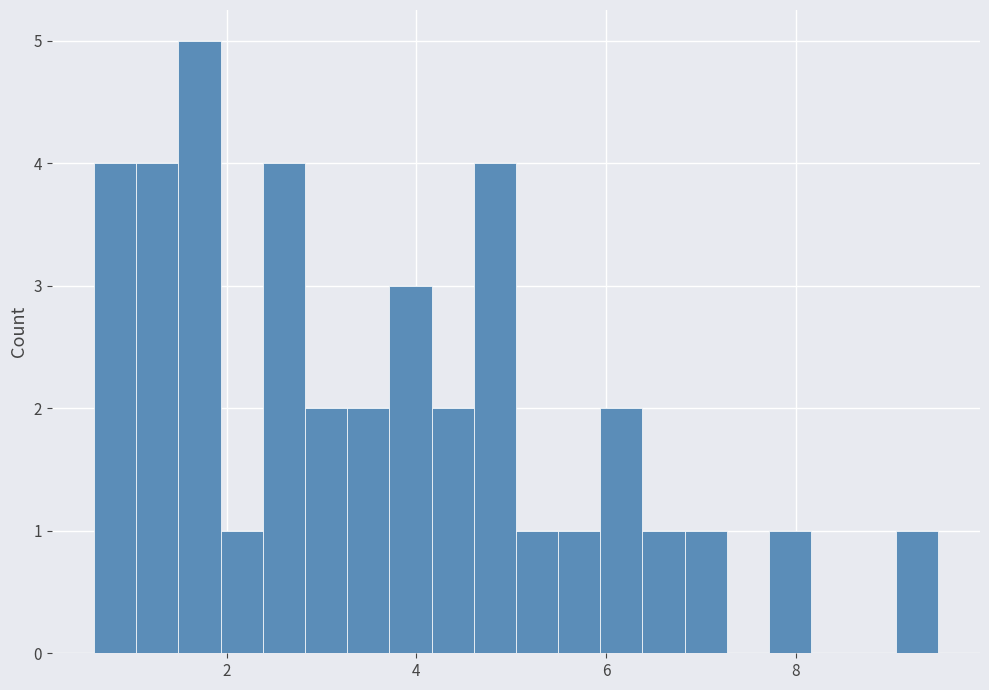

Around what value on the x-axis is the tallest bar? Give the approximate position of its centre, as read against the axis.

1.8